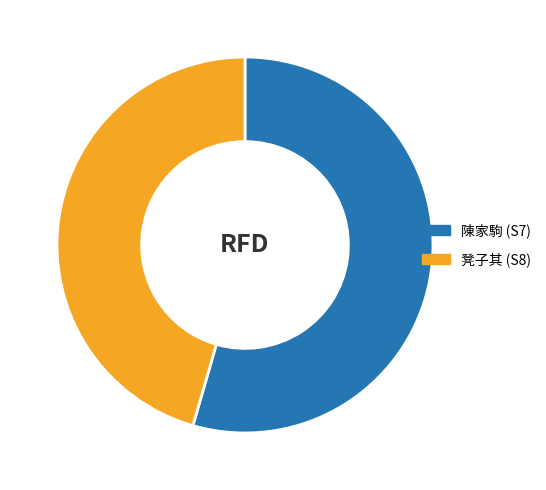

Does 凳子其 (S8) account for over 50% of the chart?

No